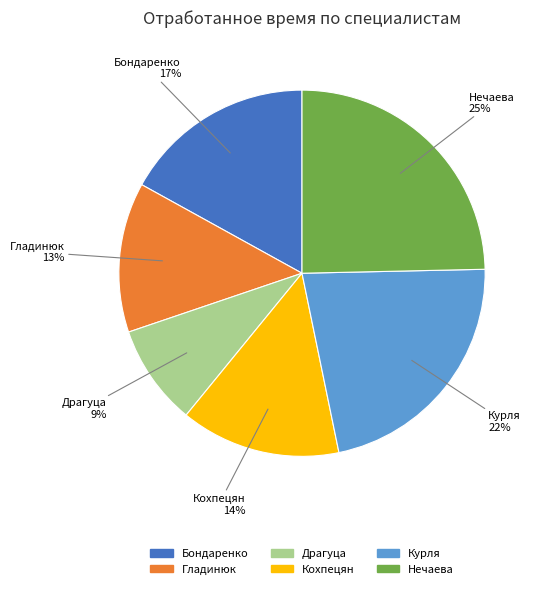

Is it true that Гладинюк is 1% of the pie?

False